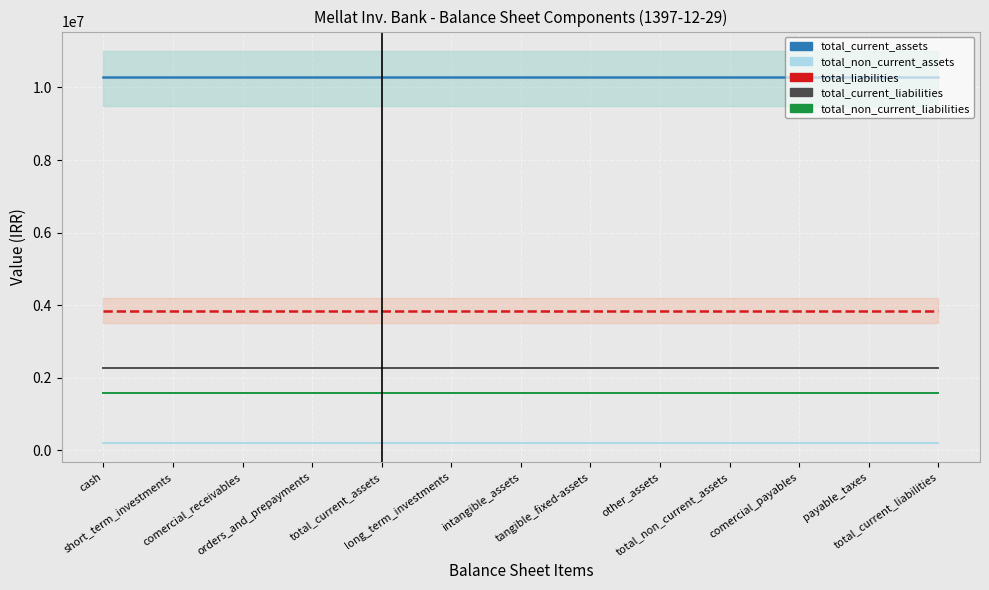

List the series in order of their peak value, highest first.

total_current_assets, total_liabilities, total_current_liabilities, total_non_current_liabilities, total_non_current_assets